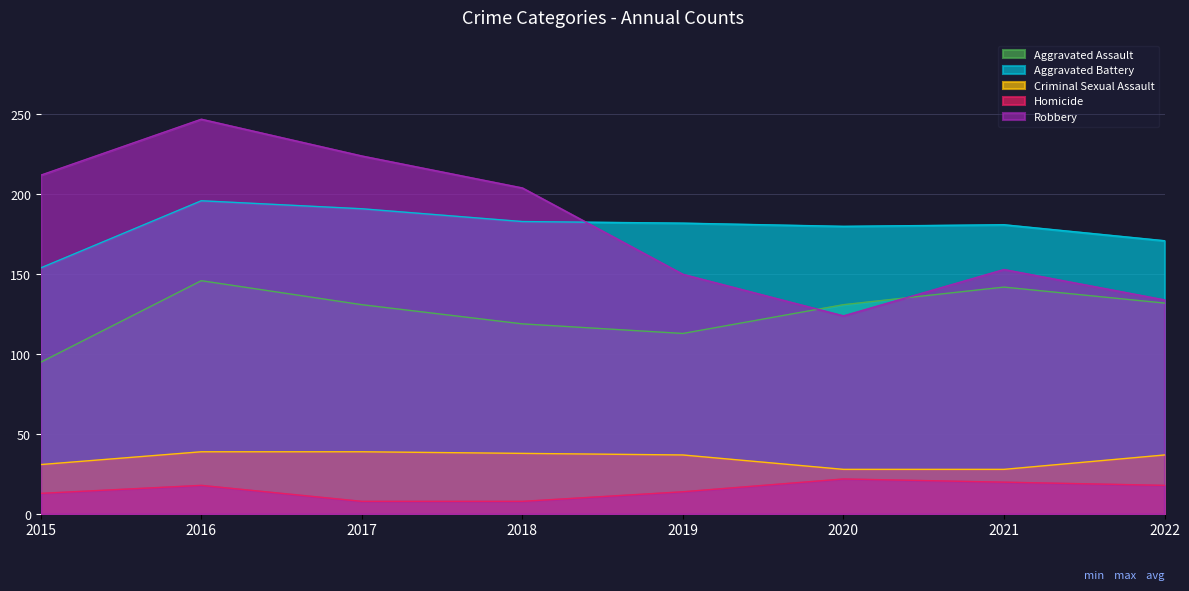

What is the value of the Aggravated Battery point at the 1st from the left?

154